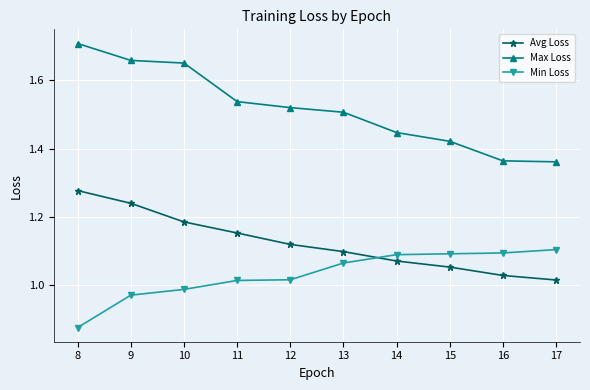

Count the Max Loss values in the range 1 to 2.

10